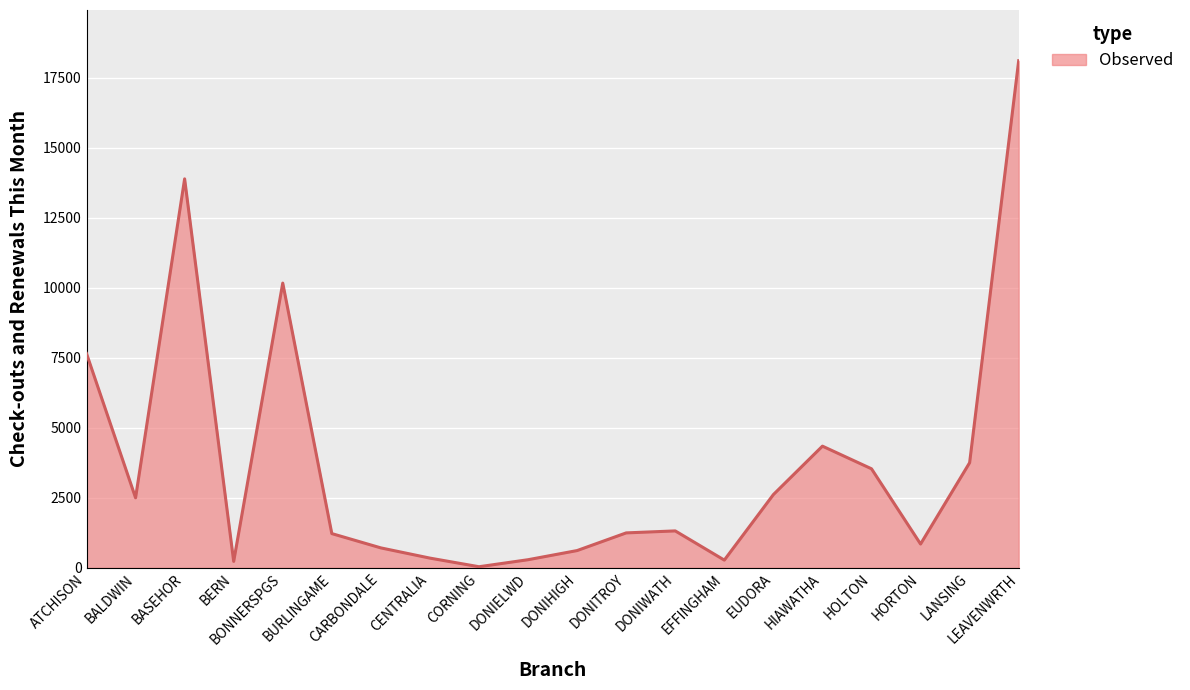

How many lines are shown in the chart?

1